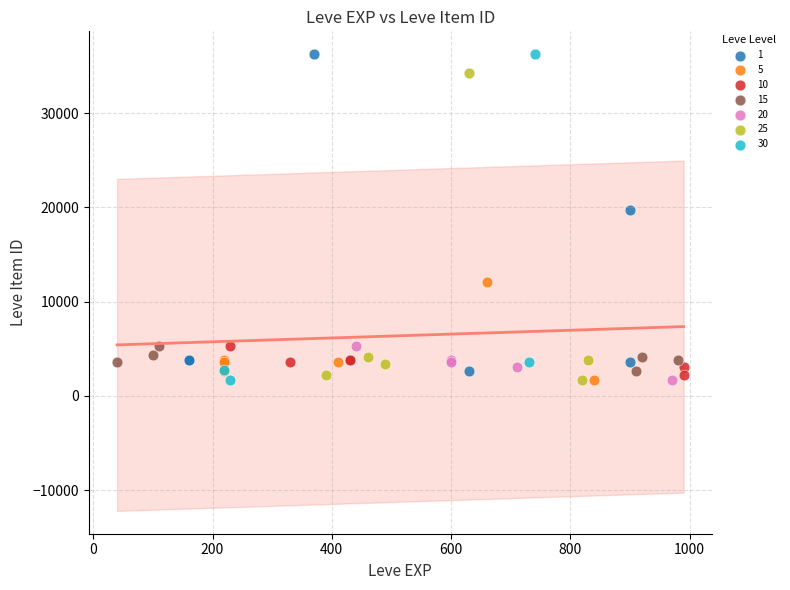

What are all the series names shown in the legend?

1, 5, 10, 15, 20, 25, 30